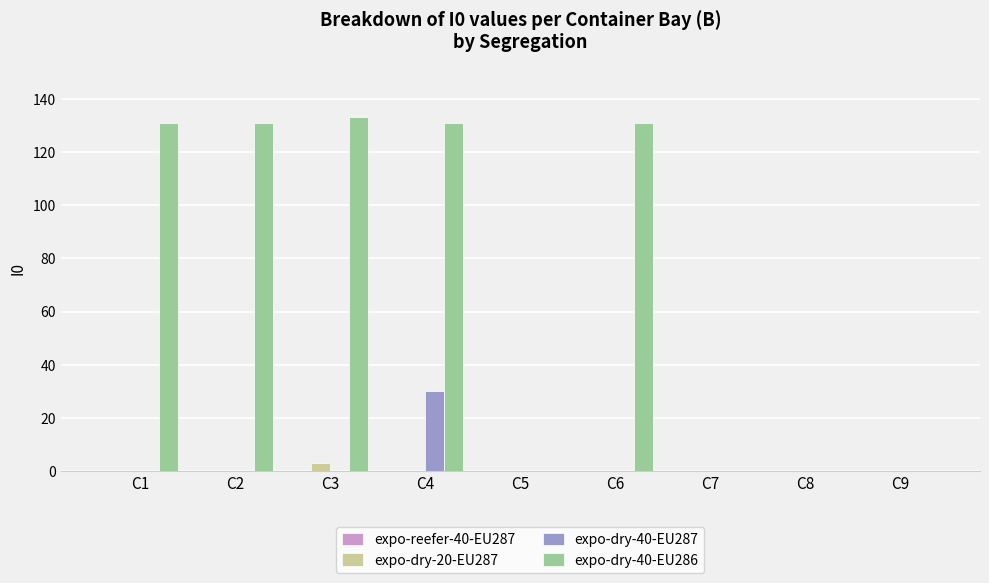

The value of expo-dry-40-EU287 at C7 is -19. True or false?

False